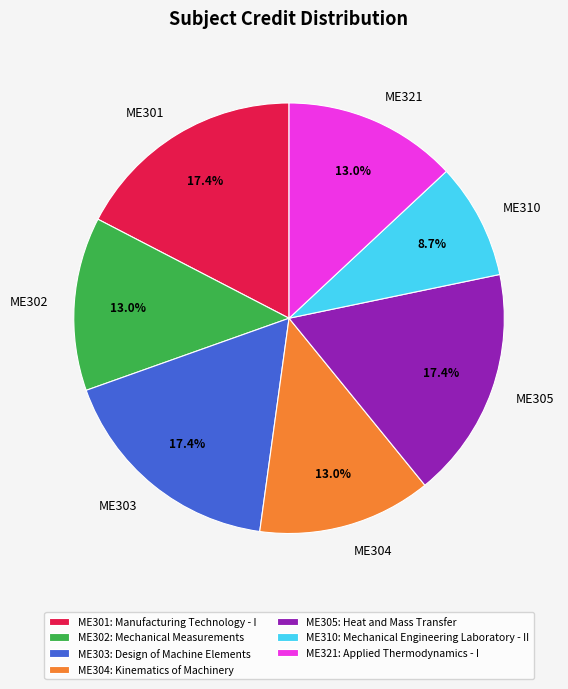

To the nearest percent, what percentage of the pie is ME305?

17%